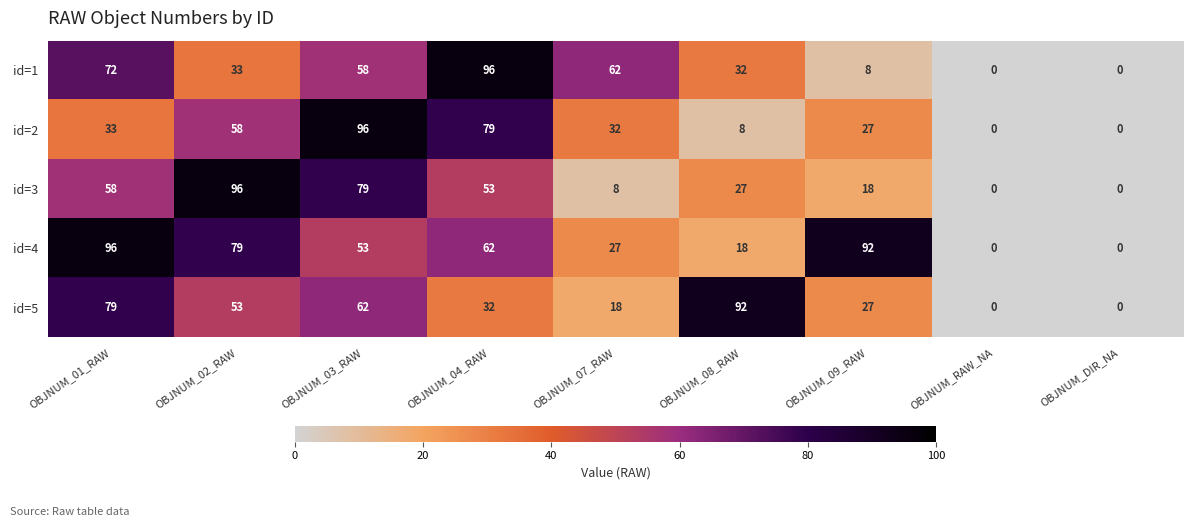

How many categories are shown in the chart?

9